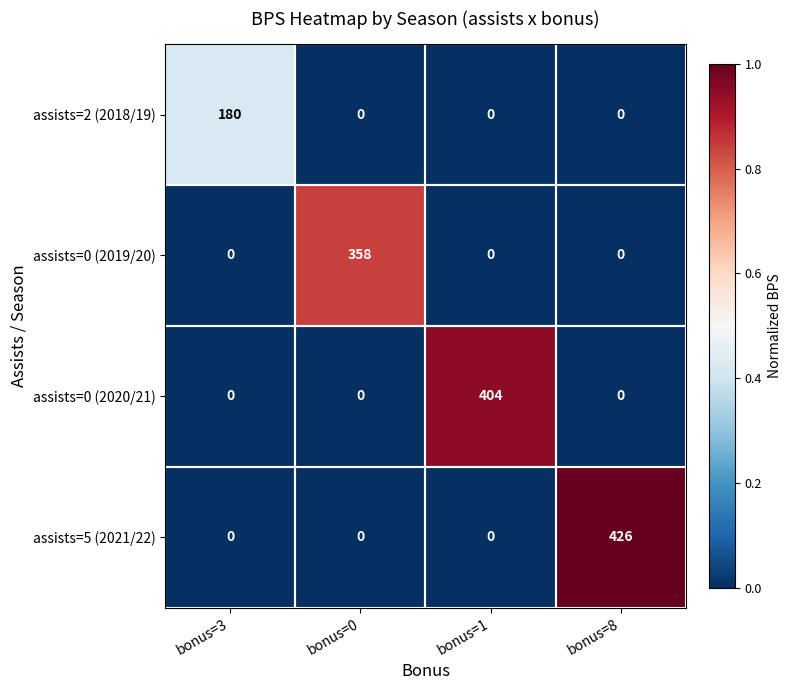

What is the difference between the assists=5 (2021/22) values at bonus=8 and bonus=0?

426